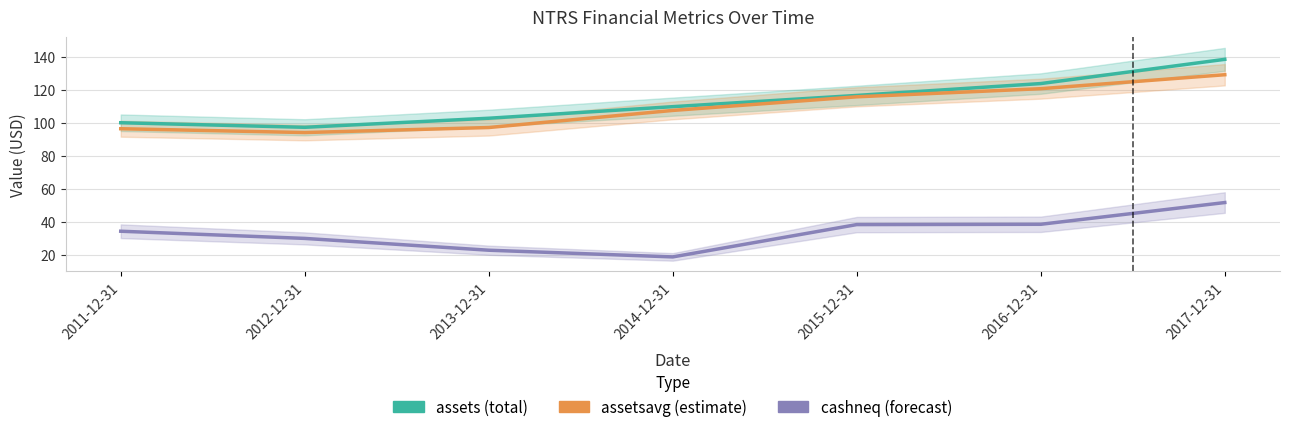

What is the value of the assets point at the 5th from the left?

116.7